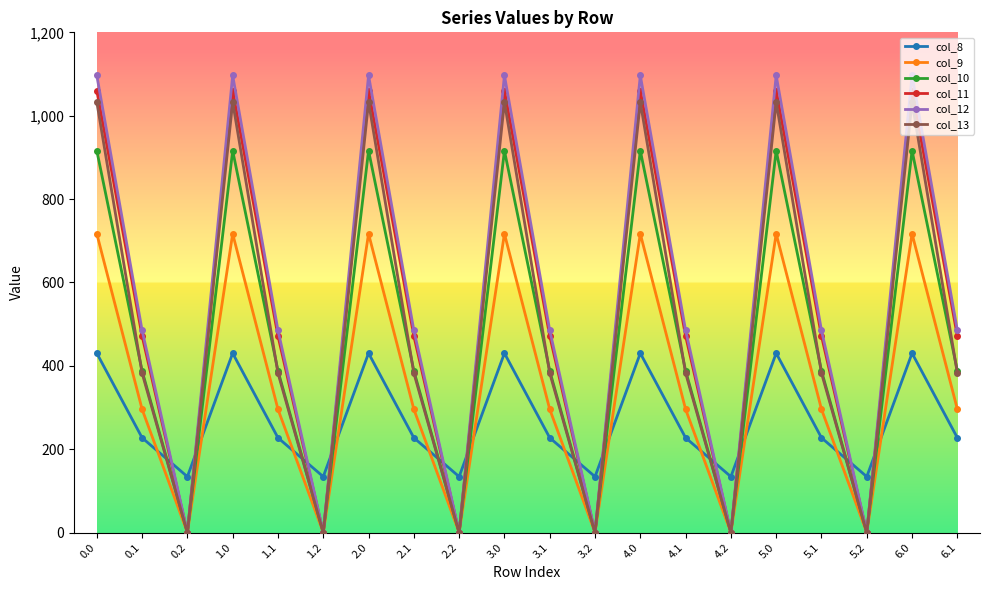

Is the value of col_8 at 6.0 greater than the value of col_10 at 2.2?

Yes